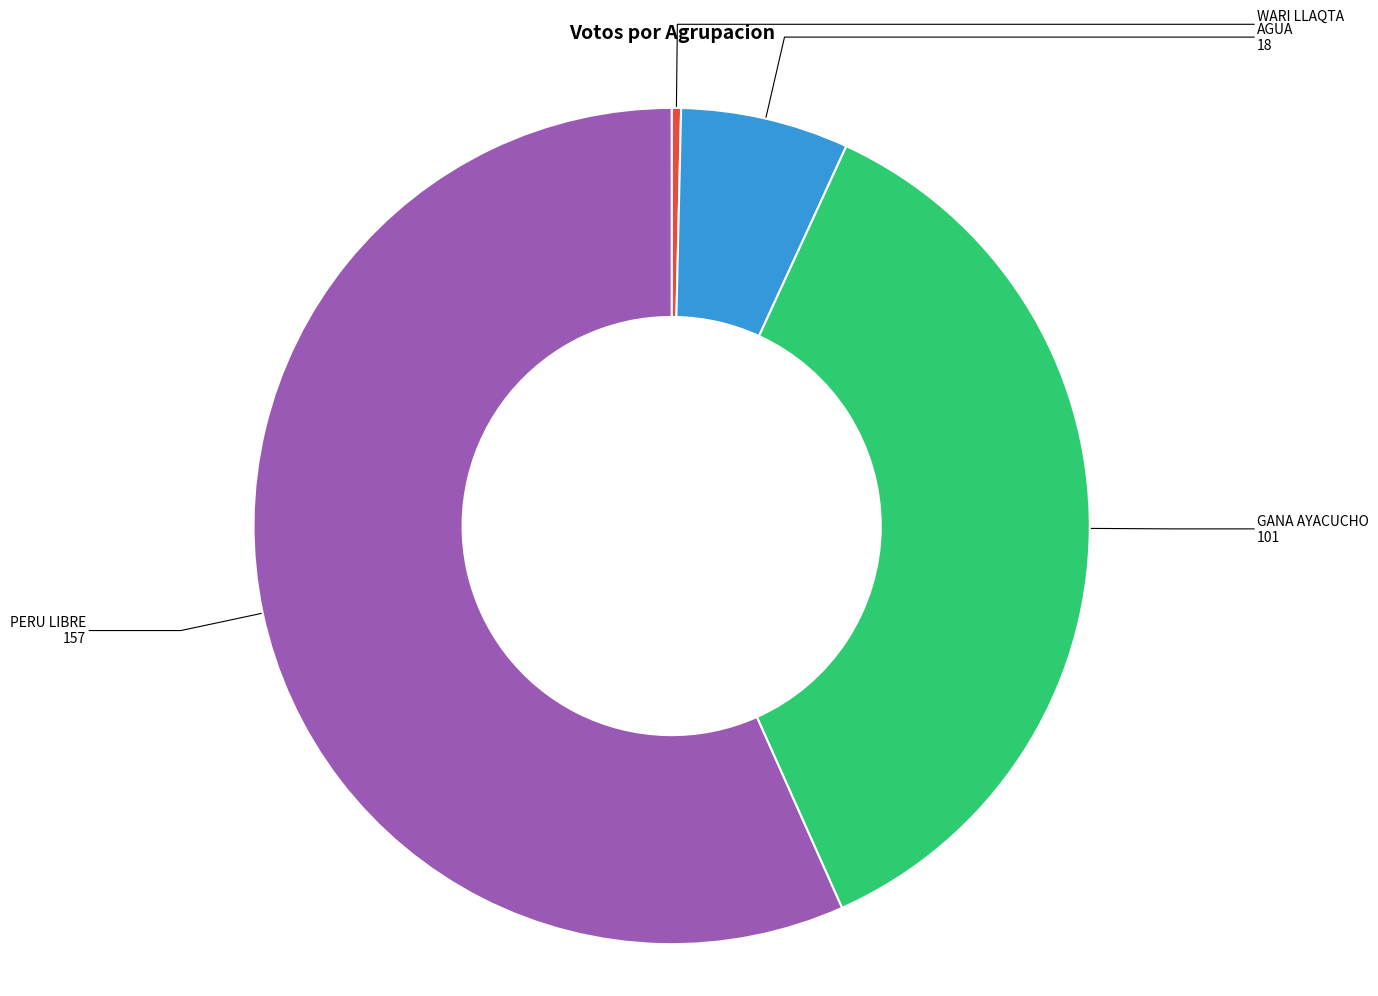

Does any single category account for the majority?

Yes